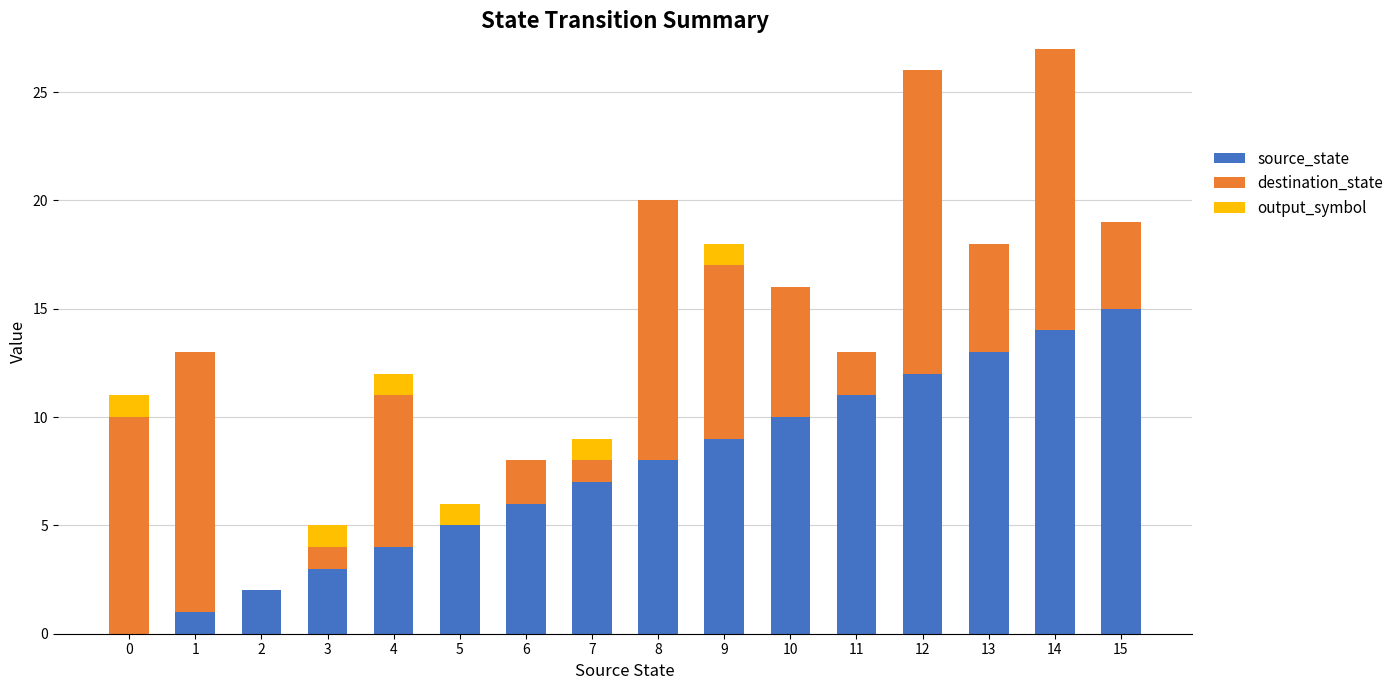

Count the number of categories in the chart.

16